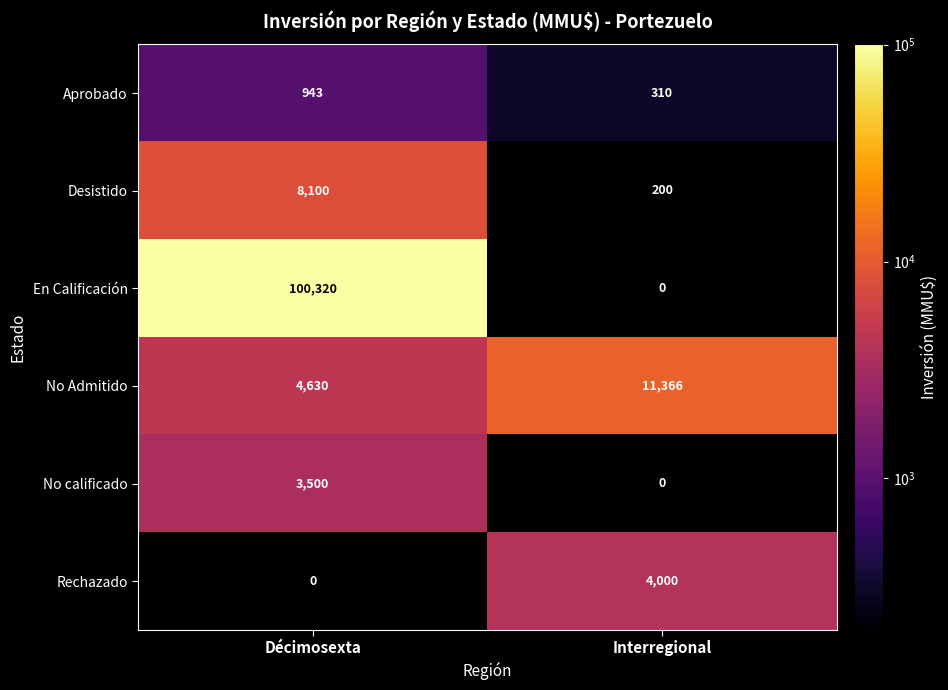

Which label corresponds to the largest value in the chart?

Décimosexta